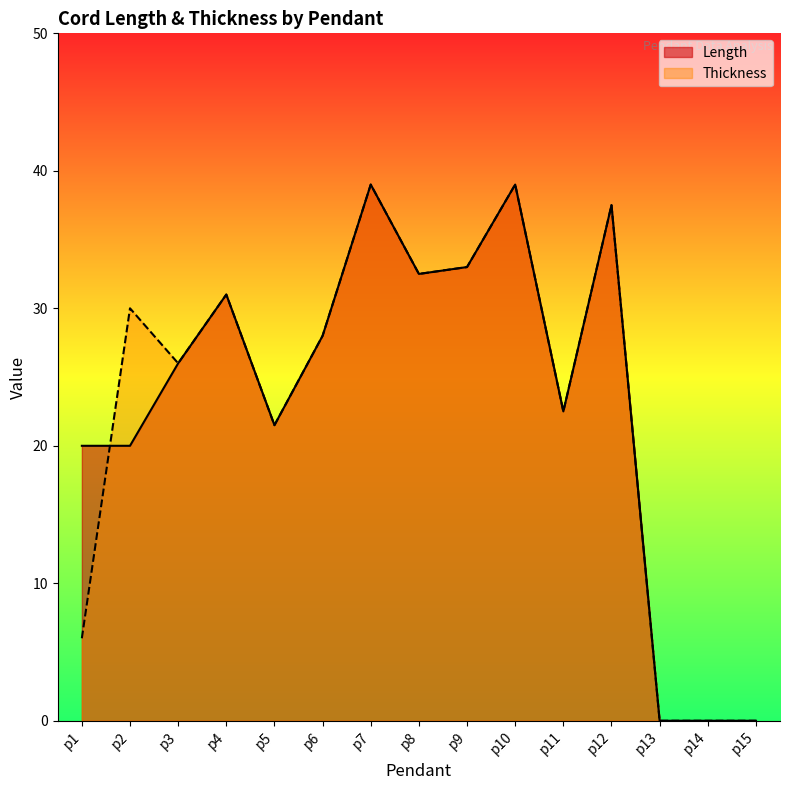

How many distinct data groups are displayed?

2